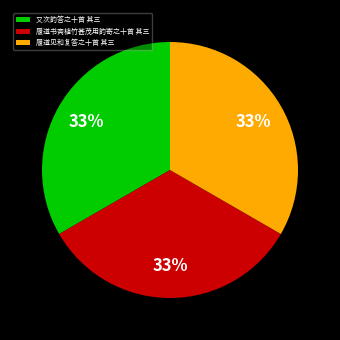

Combined, do 履道见和复答之十首 其三 and 又次韵答之十首 其三 account for over 50%?

Yes